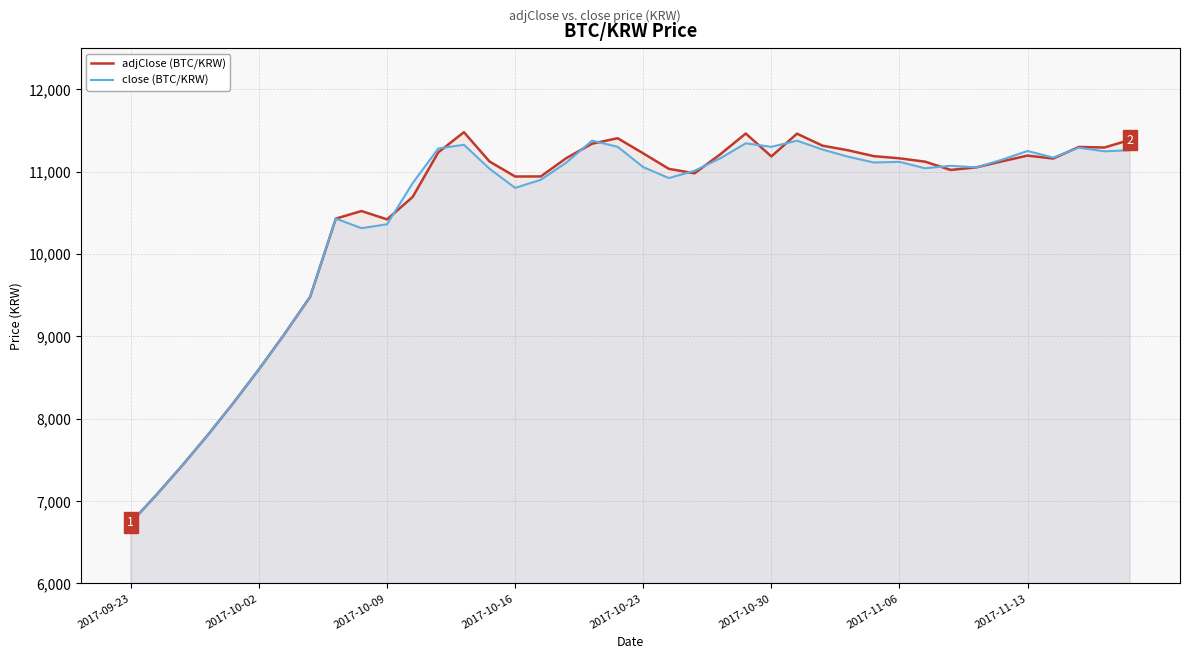

Which label corresponds to the smallest value in the chart?

2017-09-23